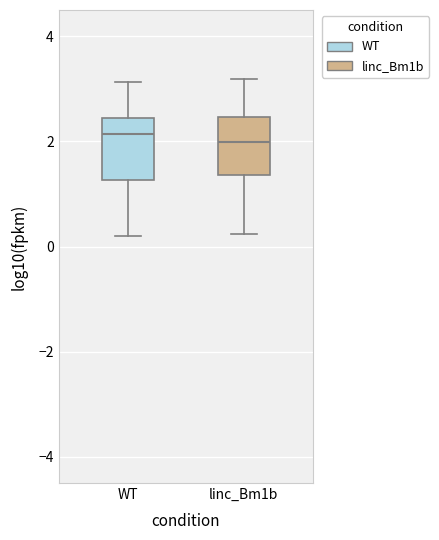

Reading left to right, read every box against the y-axis: the position of its median line, the range the box covers, and the ends of its whiskers. The values are not printed on the chart, so give them approximately, as read against the axis.

WT: median 2.2, box 1.2 to 2.4, whiskers 0.2 to 3.2
linc_Bm1b: median 2.0, box 1.4 to 2.4, whiskers 0.2 to 3.2